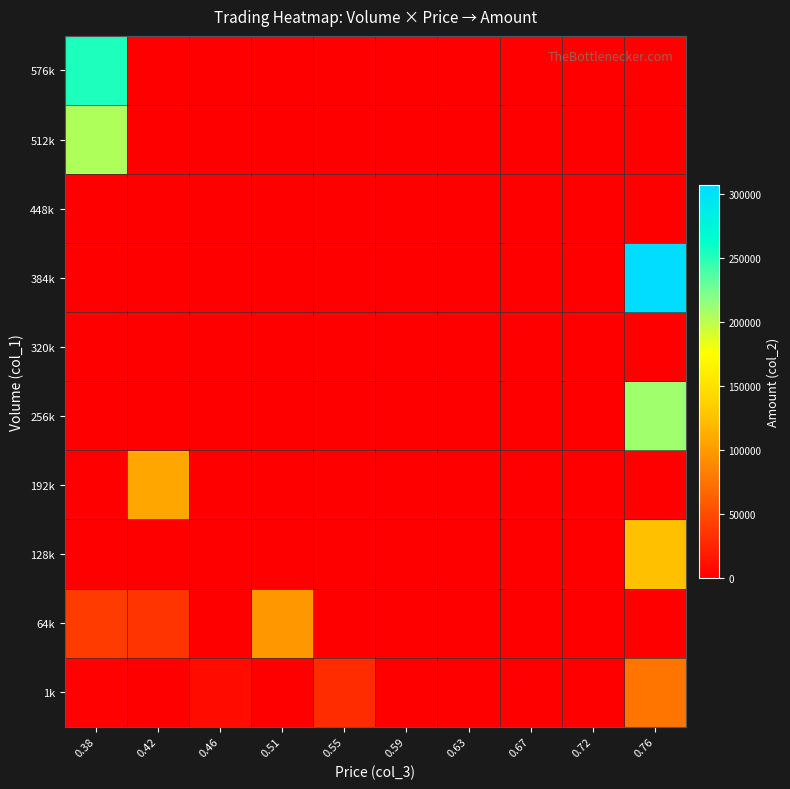

At how many categories does at least one series exceed 274826?

1